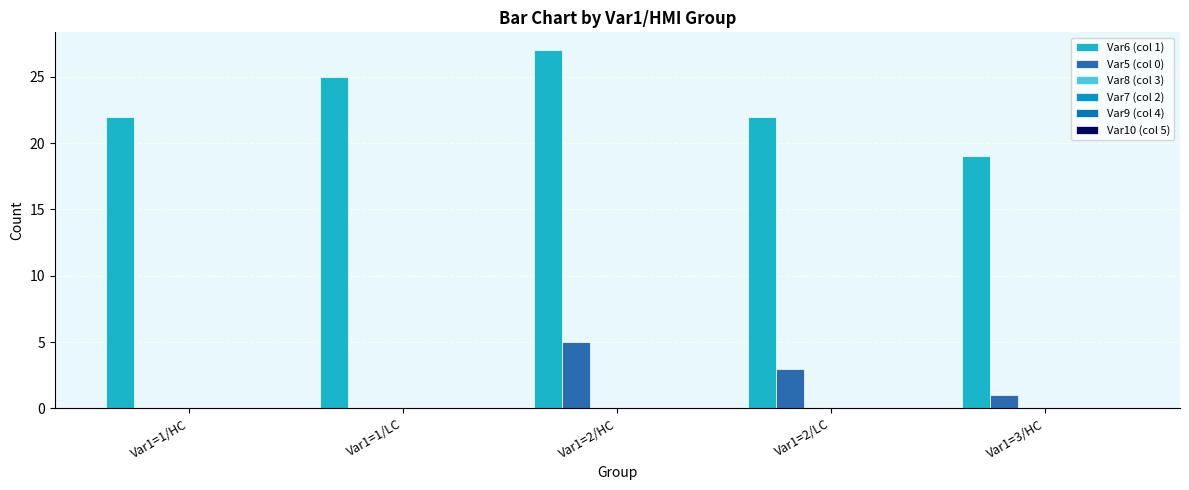

Are the bars grouped side by side (vs. stacked)?

Yes